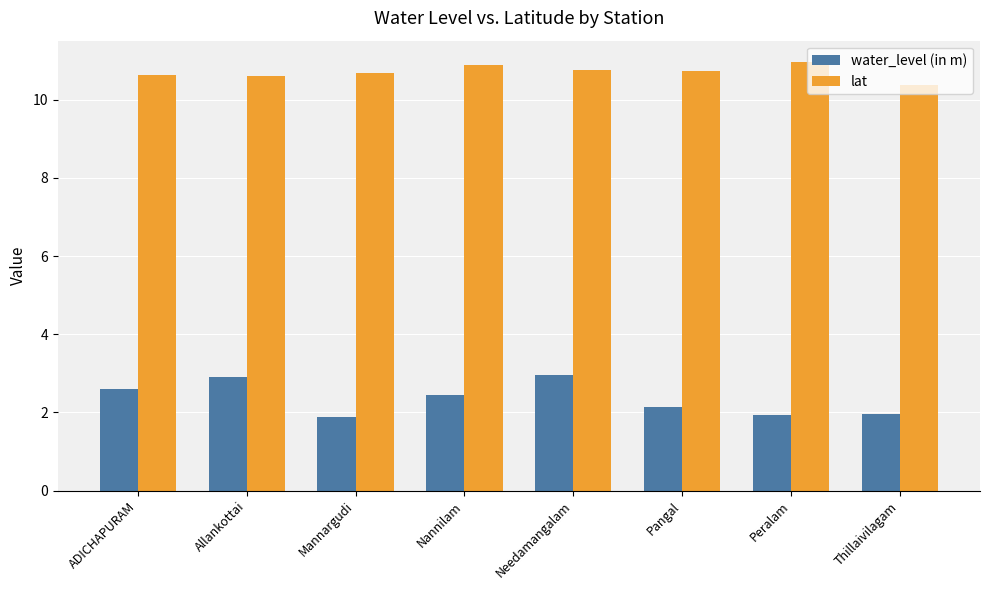

What is the difference between the highest and lowest values at Needamangalam?

7.8